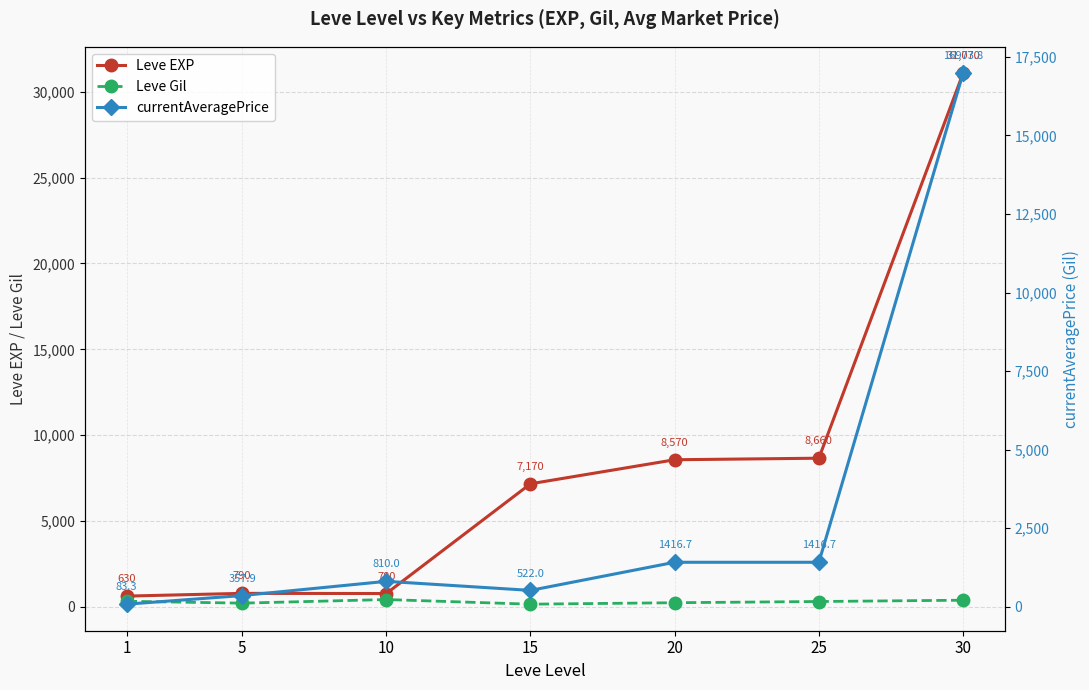

What are all the series names shown in the legend?

Leve EXP, Leve Gil, currentAveragePrice